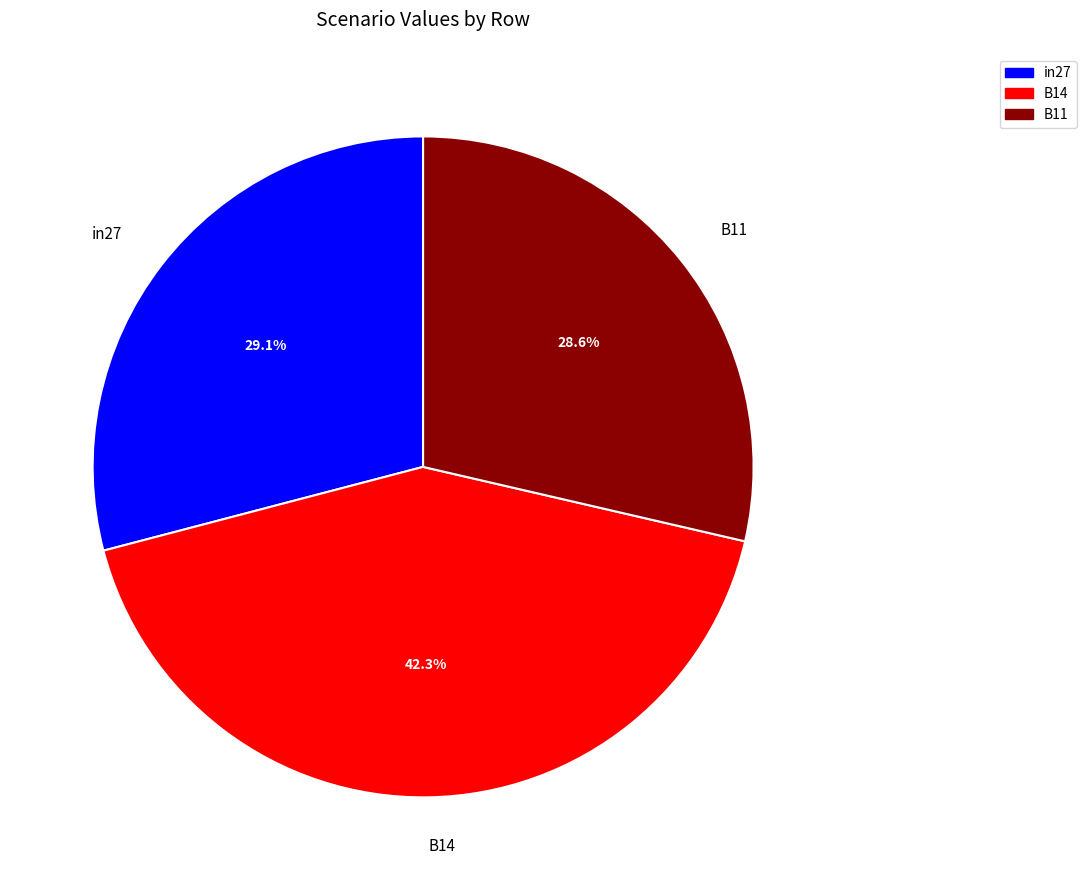

Count the number of slices in the pie.

3